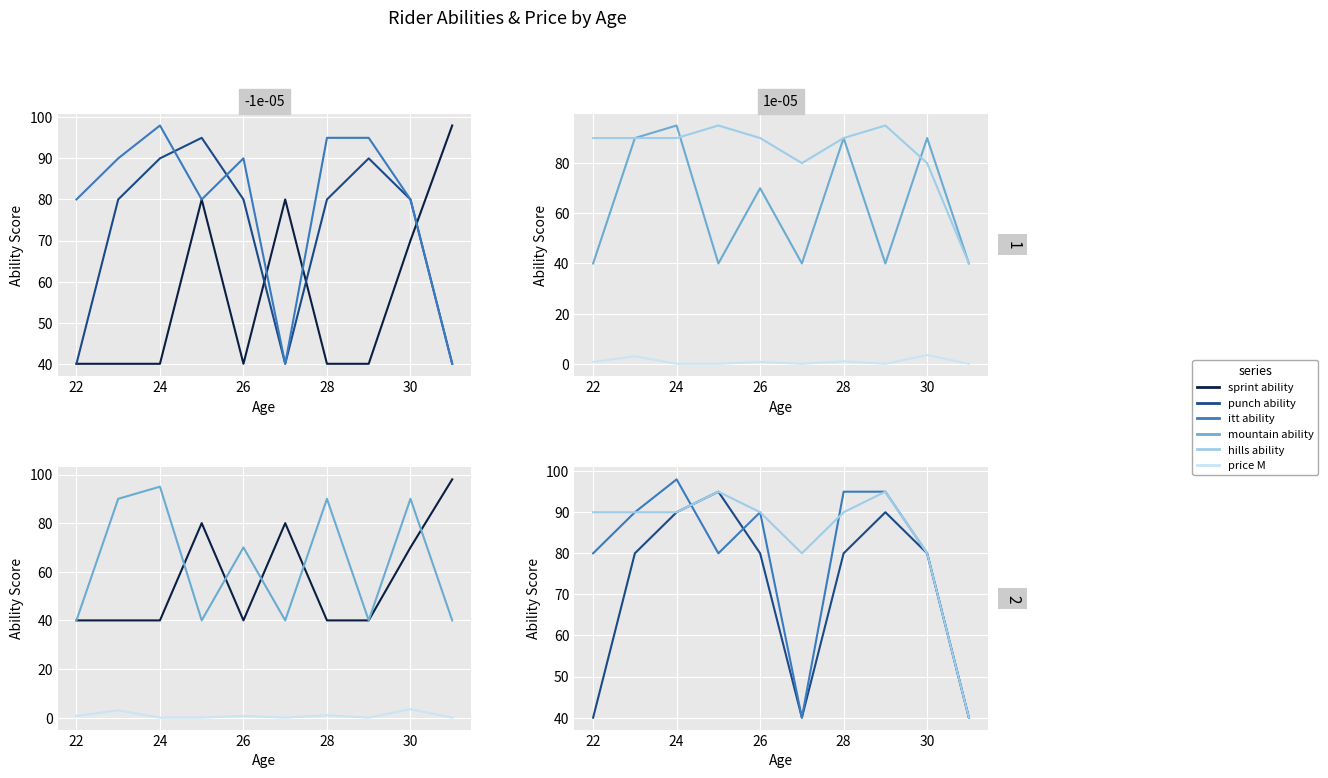

The punch ability series shows 60.8 at 26. True or false?

False